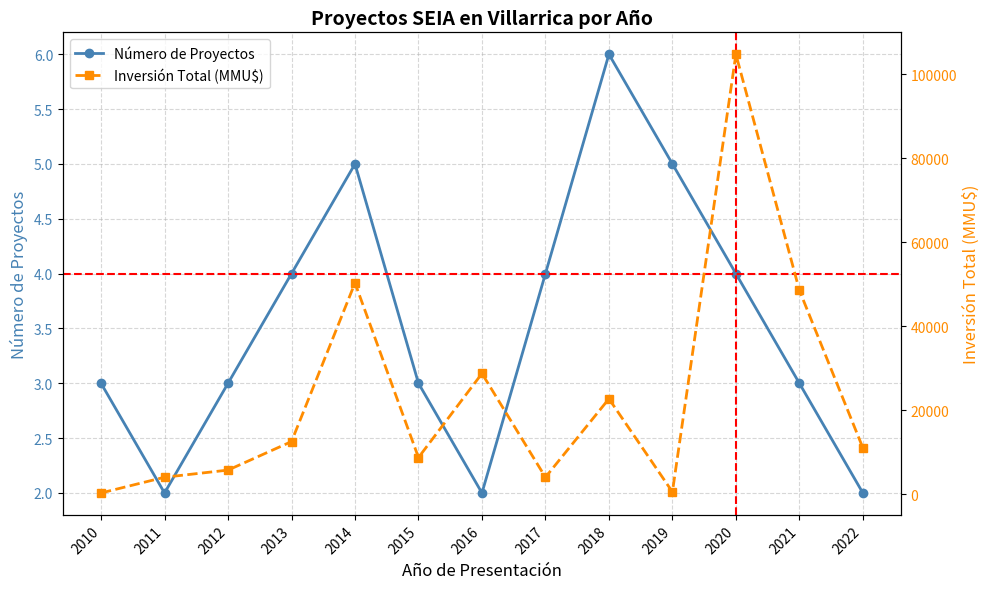

List the labels in order of Inversión Total (MMU$) value, smallest first.

2010, 2019, 2011, 2017, 2012, 2015, 2022, 2013, 2018, 2016, 2021, 2014, 2020